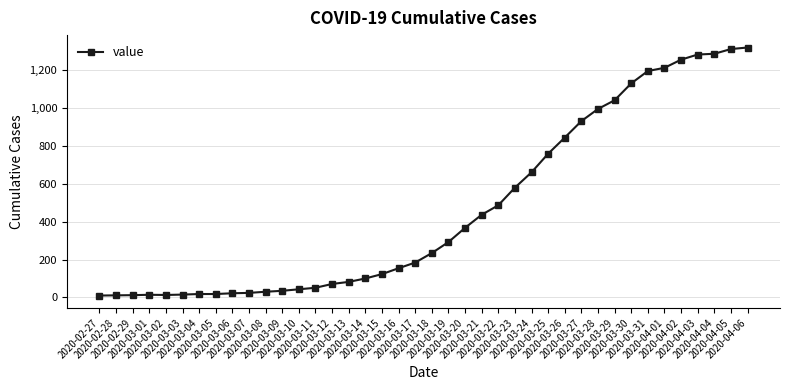

Does the chart display data point markers on the line(s)?

Yes